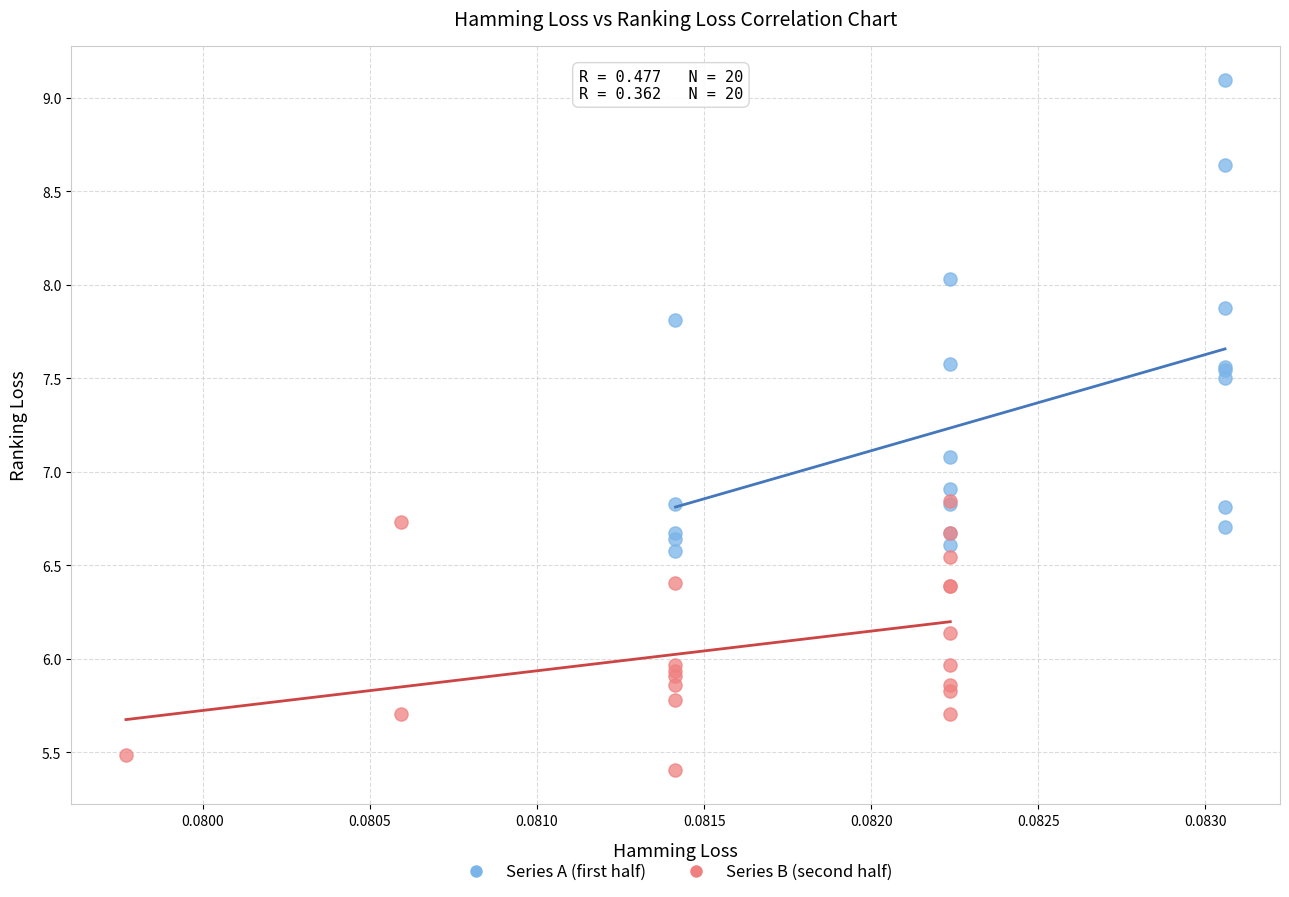

What are all the series names shown in the legend?

Series A (first half), Series B (second half)